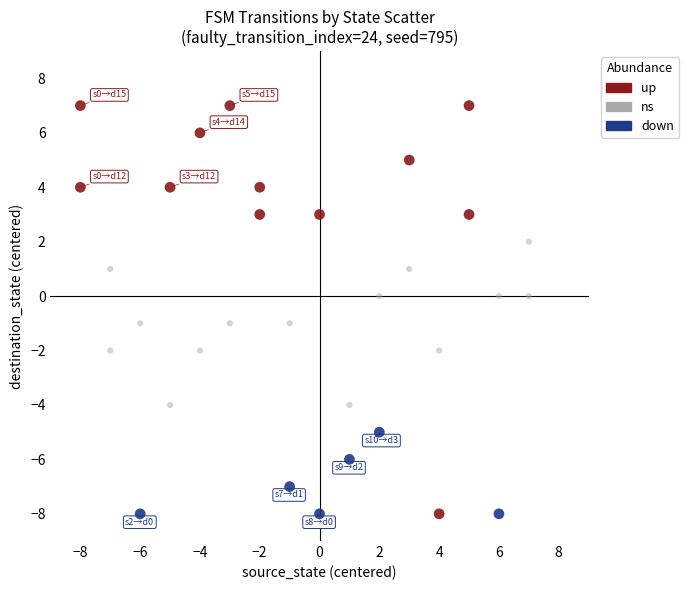

Which series contains the highest Y value?

up